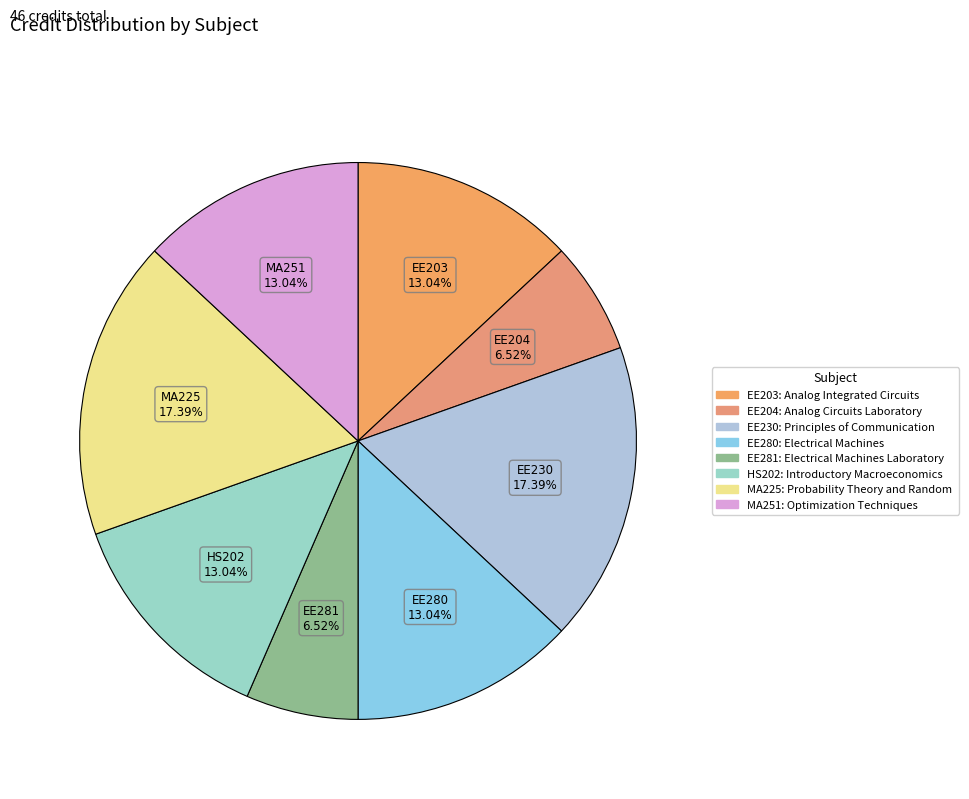

What is the largest slice in the pie chart?

Principles of Communication